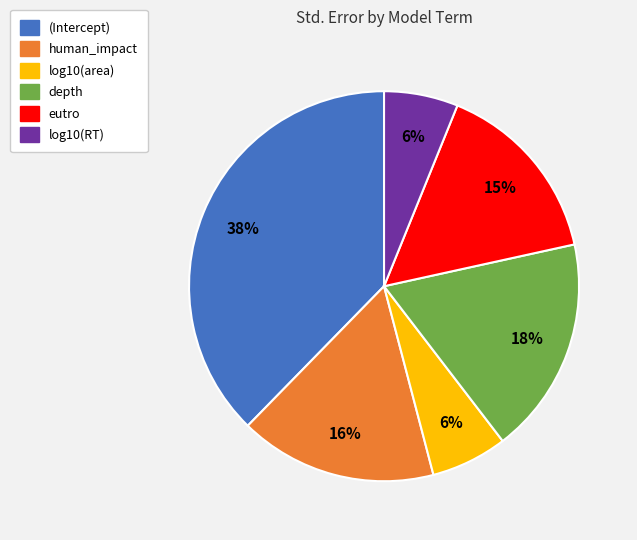

To the nearest percent, what is the difference between the log10(area) and human_impact slice percentages?

10%